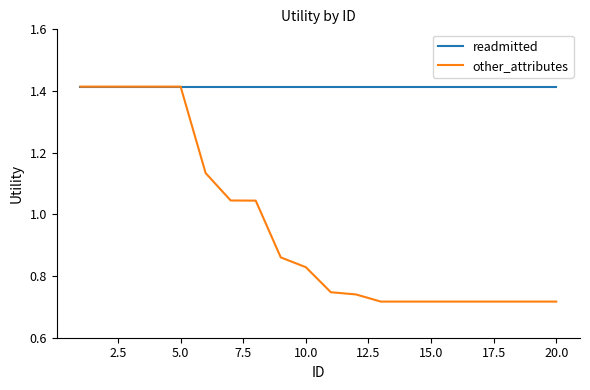

Which series has the largest total across all categories?

readmitted